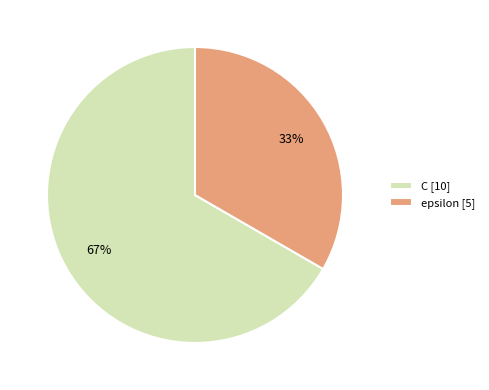

Which category has the smallest portion of the pie?

epsilon